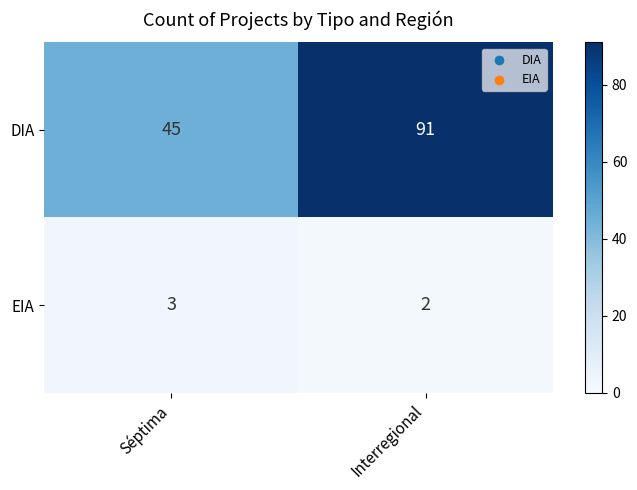

Reading left to right, list all the values displayed in this chart.

DIA: Séptima=45	Interregional=91
EIA: Séptima=3	Interregional=2